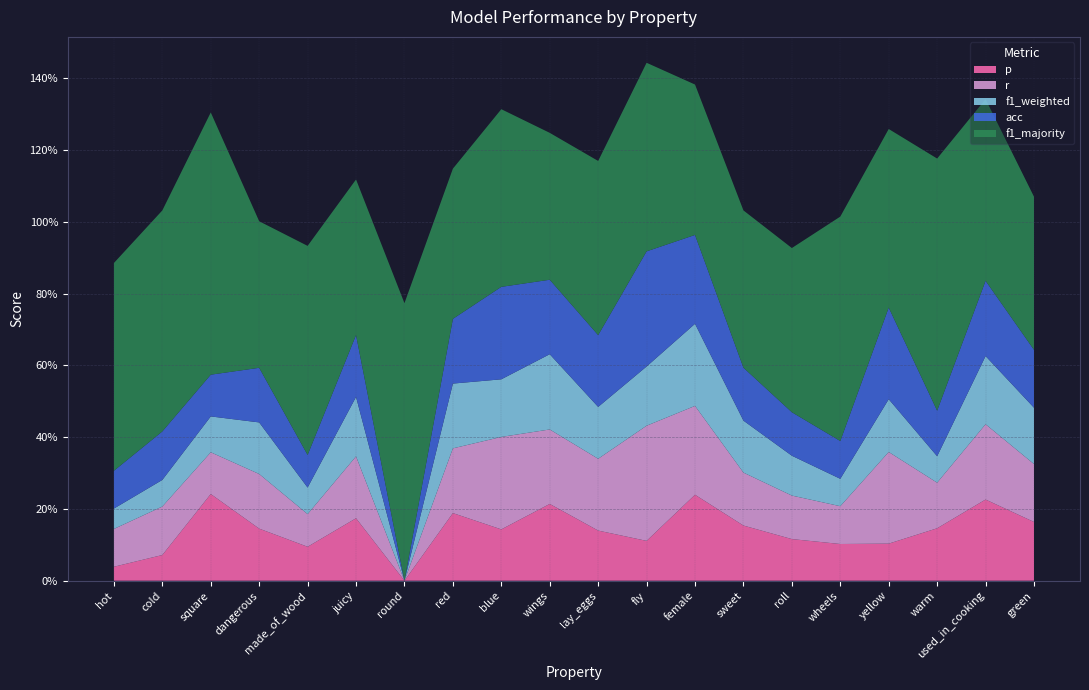

Reading left to right, transcribe all the data shown in this chart.

p: 0.0	0.1	0.2	0.1	0.1	0.2	0.0	0.2	0.1	0.2	0.1	0.1	0.2	0.2	0.1	0.1	0.1	0.1	0.2	0.2
r: 0.1	0.1	0.1	0.2	0.1	0.2	0.0	0.2	0.3	0.2	0.2	0.3	0.2	0.1	0.1	0.1	0.3	0.1	0.2	0.2
f1_weighted: 0.1	0.1	0.1	0.1	0.1	0.2	0.0	0.2	0.2	0.2	0.1	0.2	0.2	0.1	0.1	0.1	0.1	0.1	0.2	0.2
acc: 0.1	0.1	0.1	0.2	0.1	0.2	0.0	0.2	0.3	0.2	0.2	0.3	0.2	0.1	0.1	0.1	0.3	0.1	0.2	0.2
f1_majority: 0.6	0.6	0.7	0.4	0.6	0.4	0.8	0.4	0.5	0.4	0.5	0.5	0.4	0.4	0.5	0.6	0.5	0.7	0.5	0.4